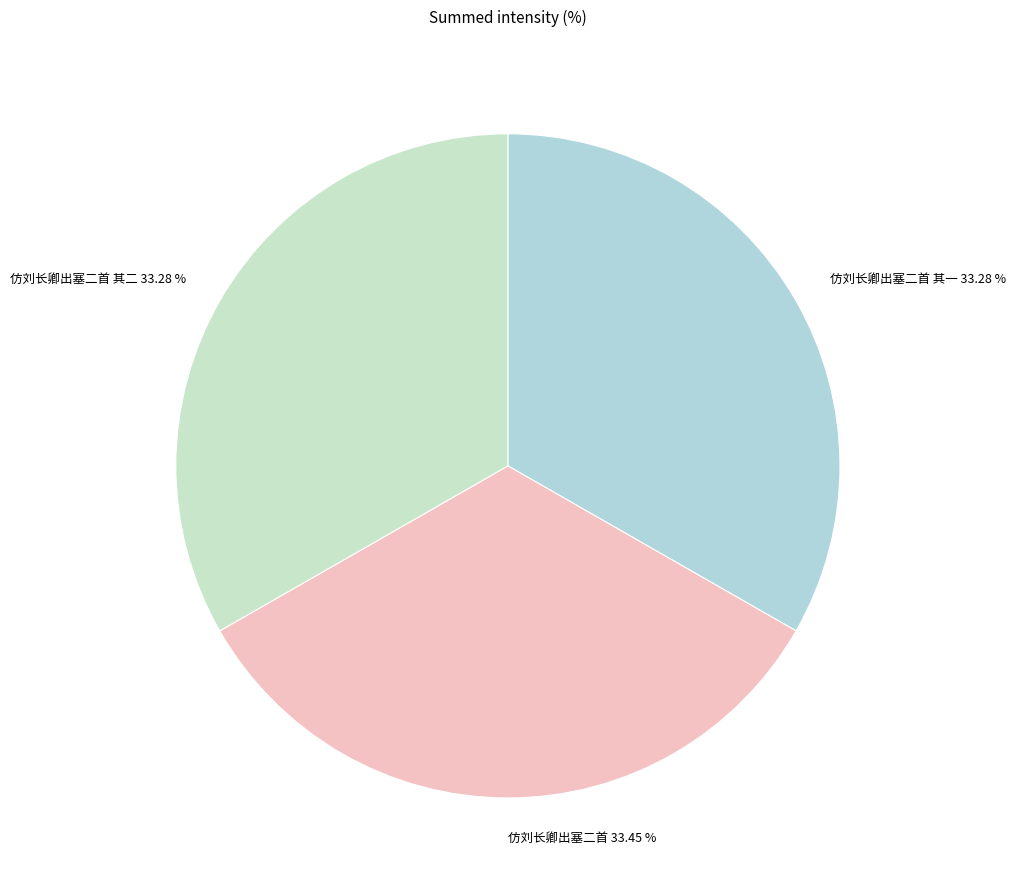

The 仿刘长卿出塞二首 slice represents 20% of the pie. True or false?

False